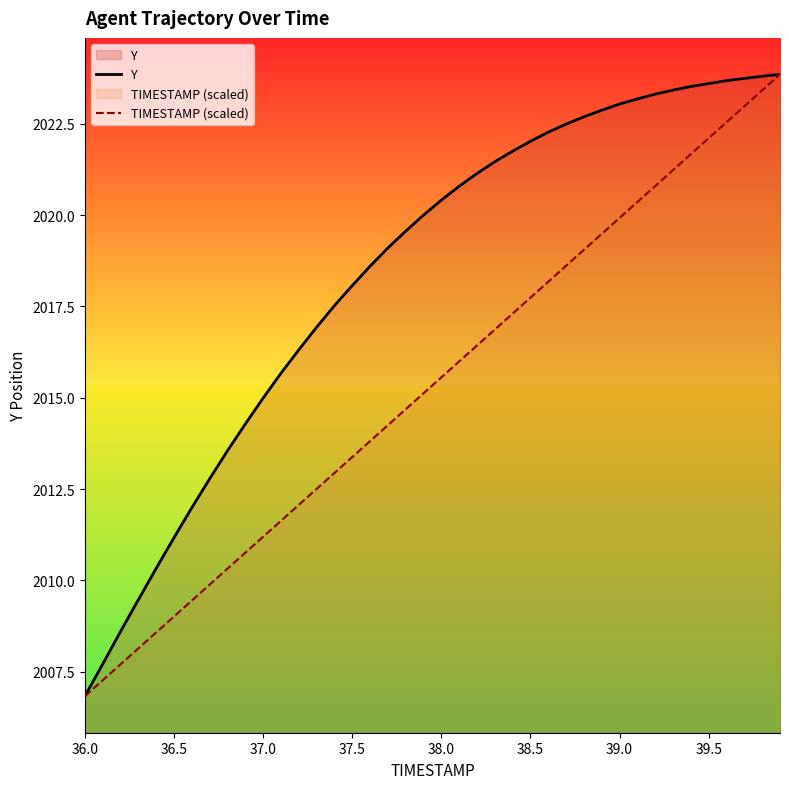

Which series has the largest range (max minus min)?

Y